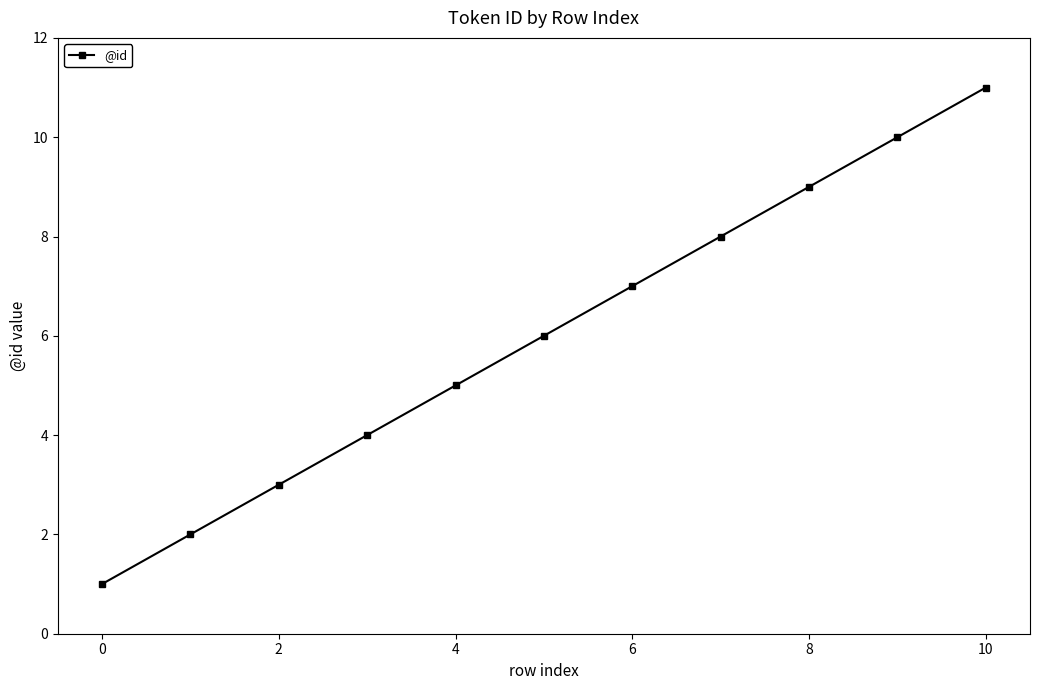

What is the difference between the second highest and minimum values?

9